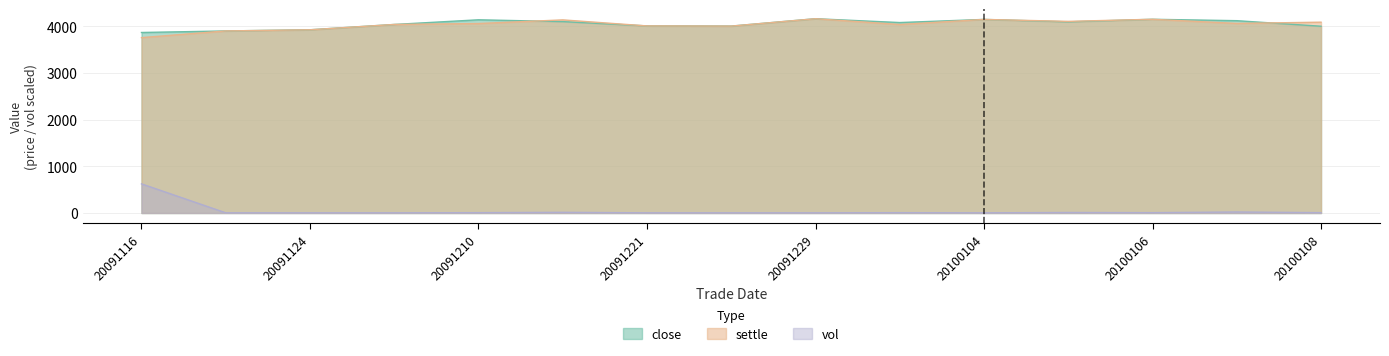

At which label does close reach its minimum?

20091116